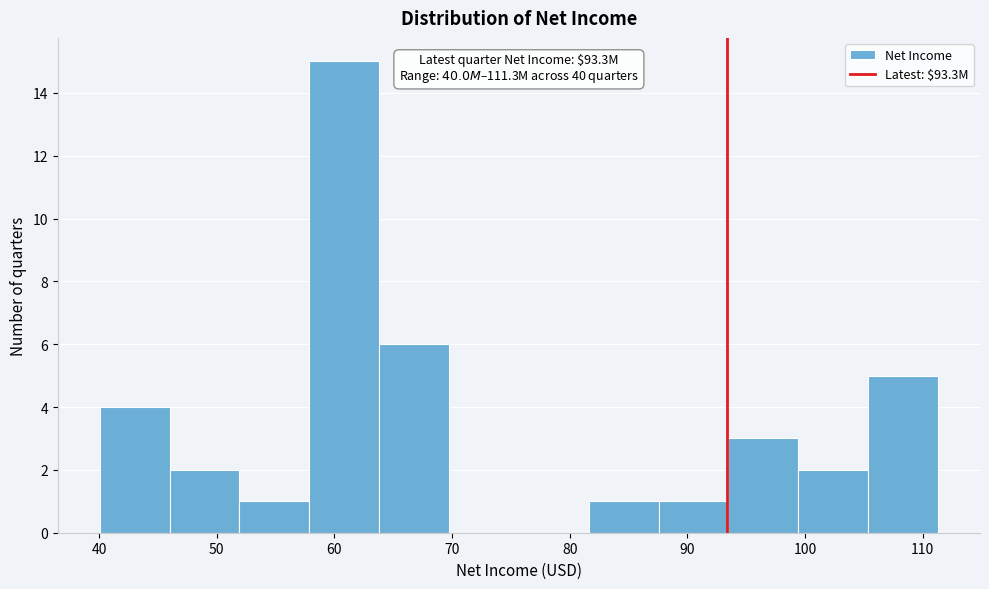

Which range on the x-axis has the tallest bar?

58 to 64